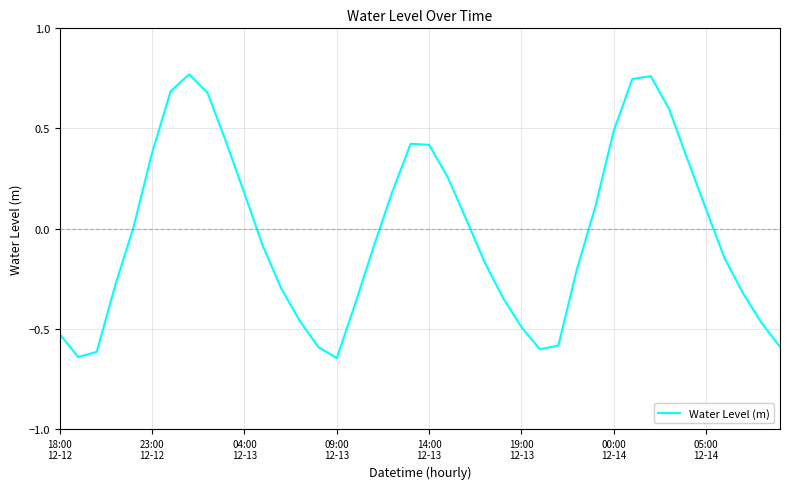

Is this an area chart (filled region under the line)?

No